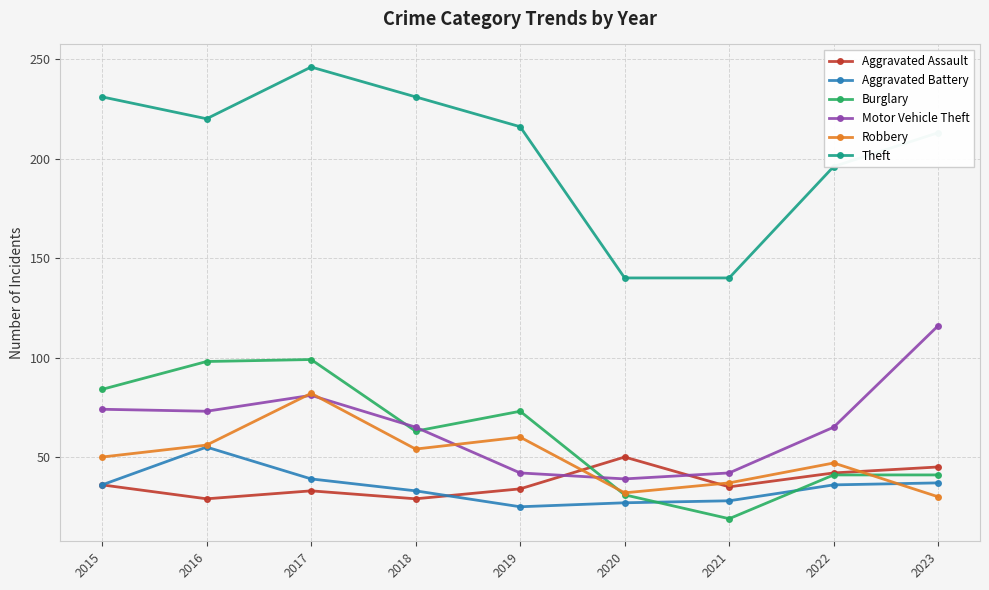

Read the Aggravated Battery value at 2015, to the nearest 5.

35